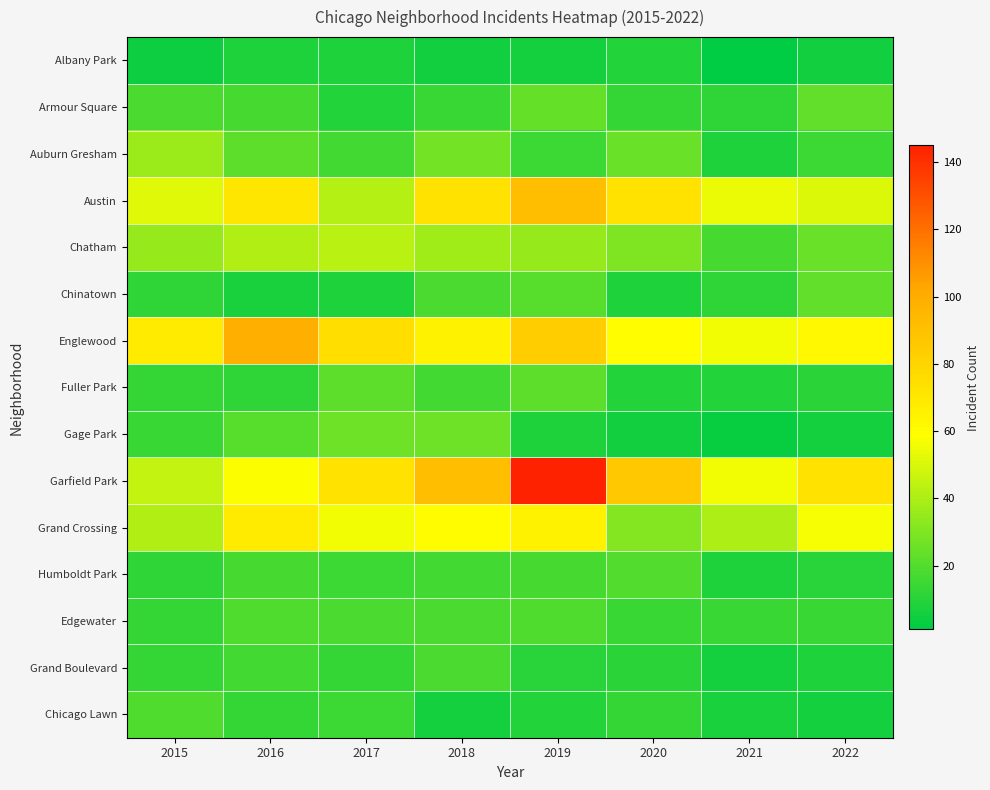

What is the spread (max minus min) of values at 2015?

65